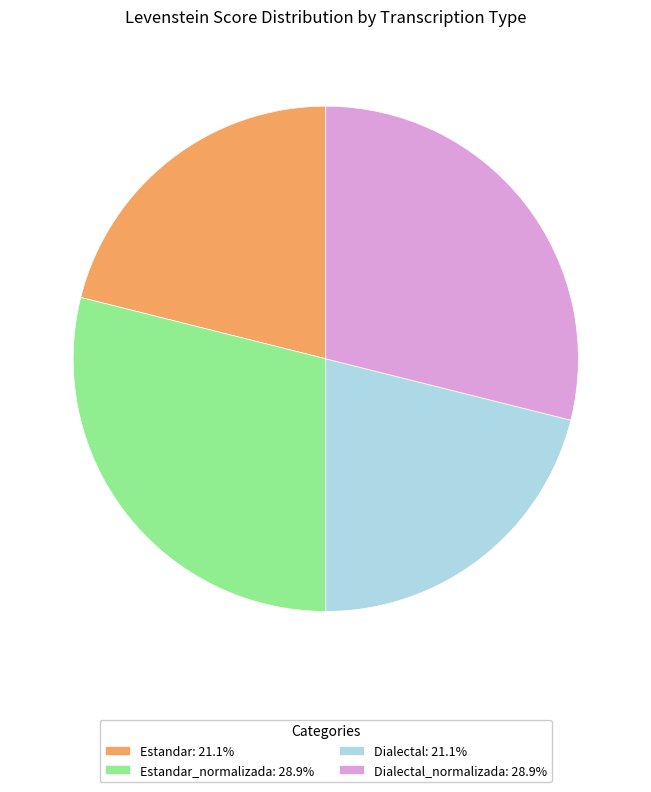

Does Dialectal: 21.1% account for over 50% of the chart?

No